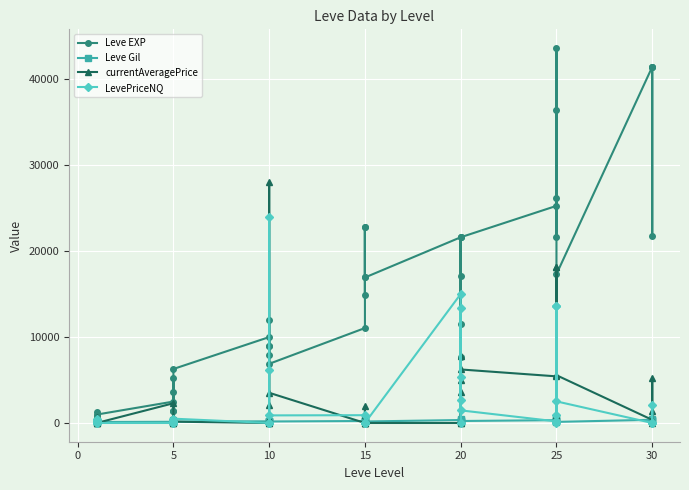

What is the average value of the currentAveragePrice series?

3143